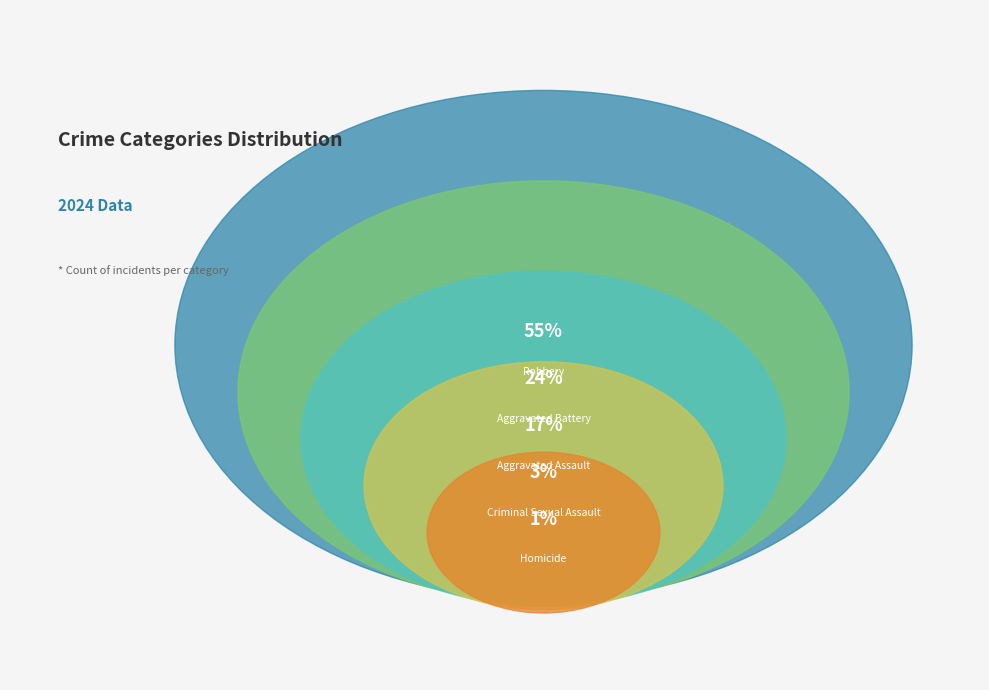

To the nearest percent, what portion does Aggravated Battery represent?

24%